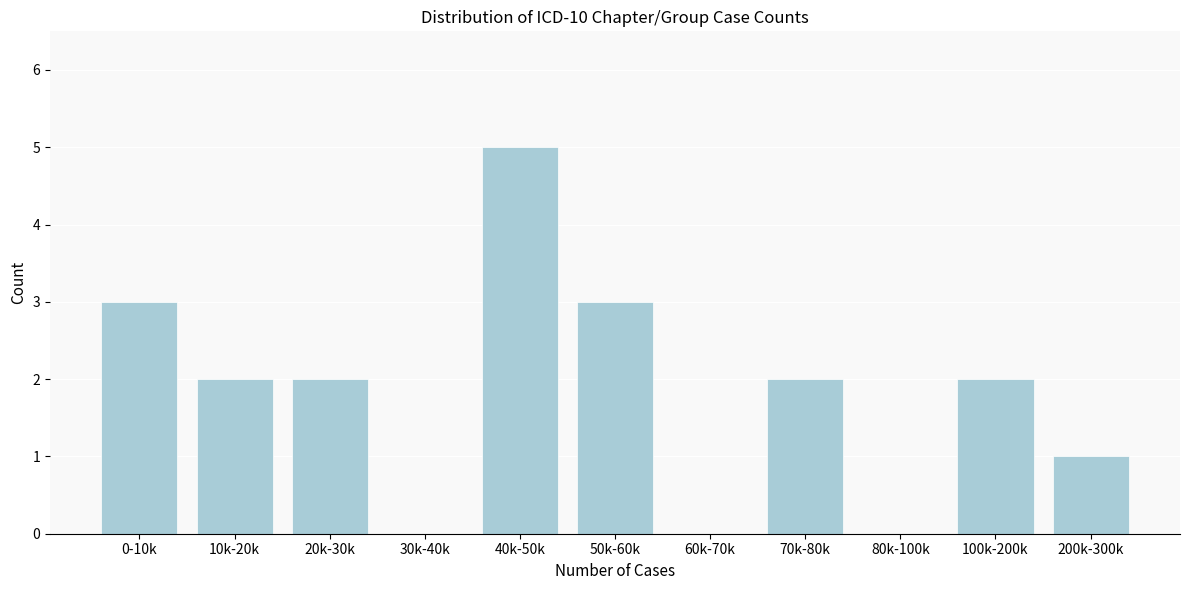

Reading right to left, transcribe all the data shown in this chart.

200k-300k=1	100k-200k=2	80k-100k=0	70k-80k=2	60k-70k=0	50k-60k=3	40k-50k=5	30k-40k=0	20k-30k=2	10k-20k=2	0-10k=3